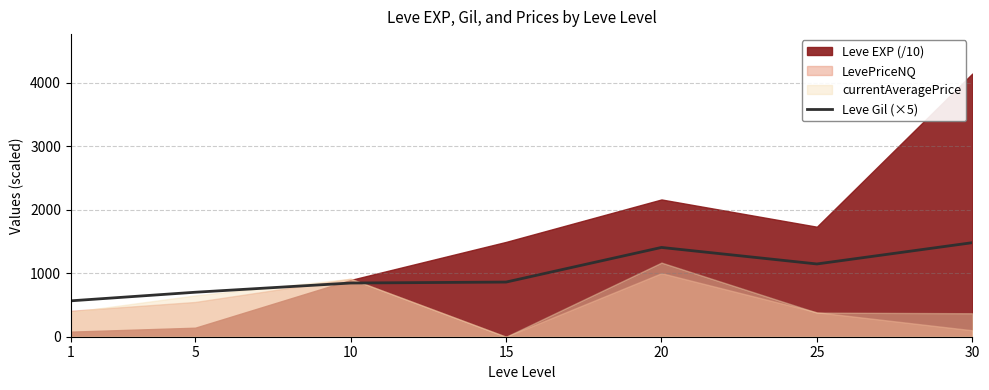

What is the average value?

1000